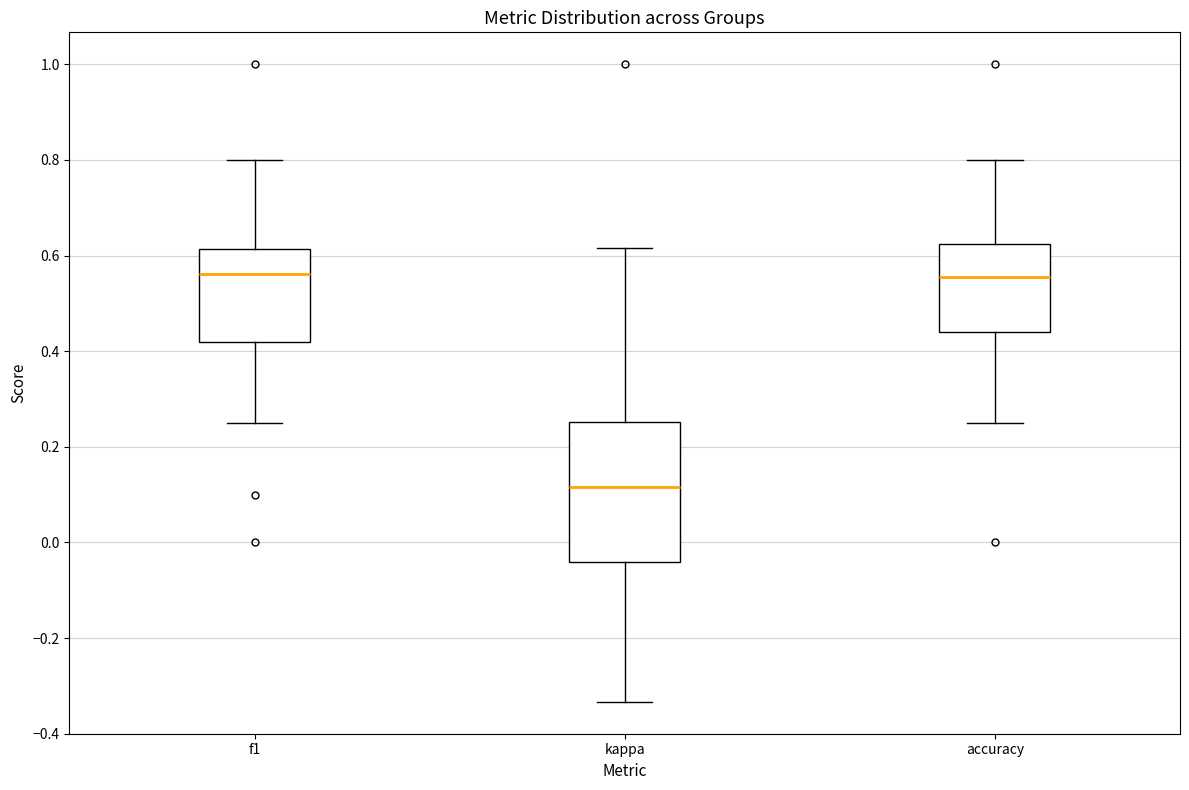

Which box has the lowest median line?

kappa